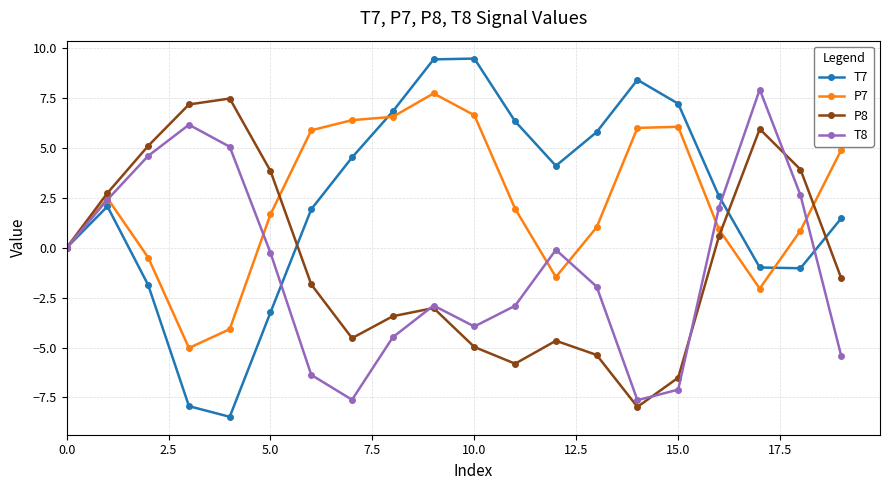

What is the difference between the second highest and minimum values in the T7 series?

17.9